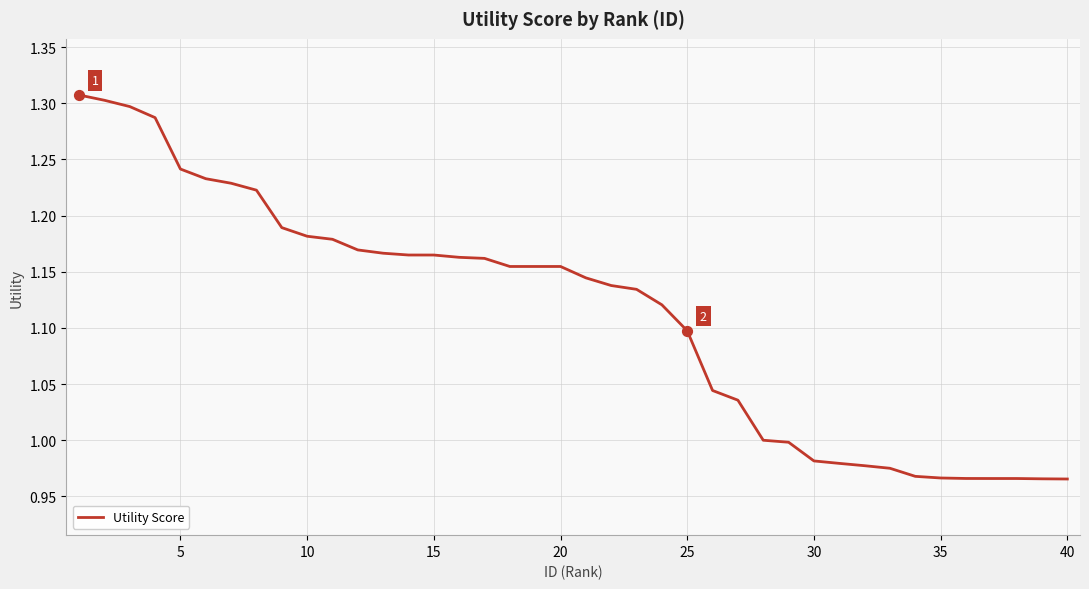

What is the difference between the maximum and minimum values?

0.3